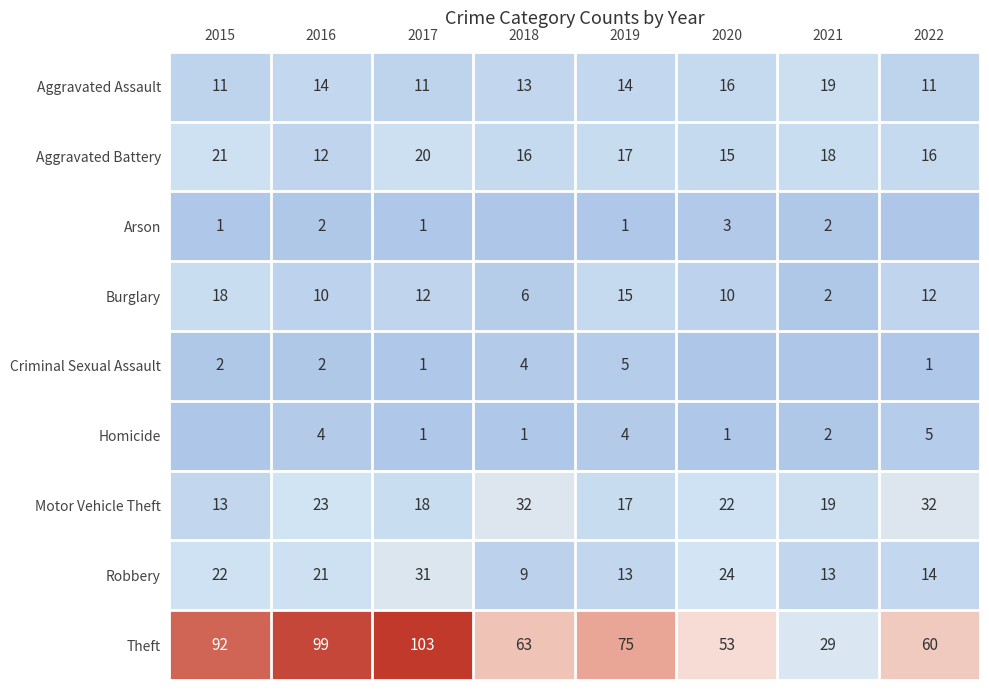

Read the Aggravated Assault value at 2019.

14